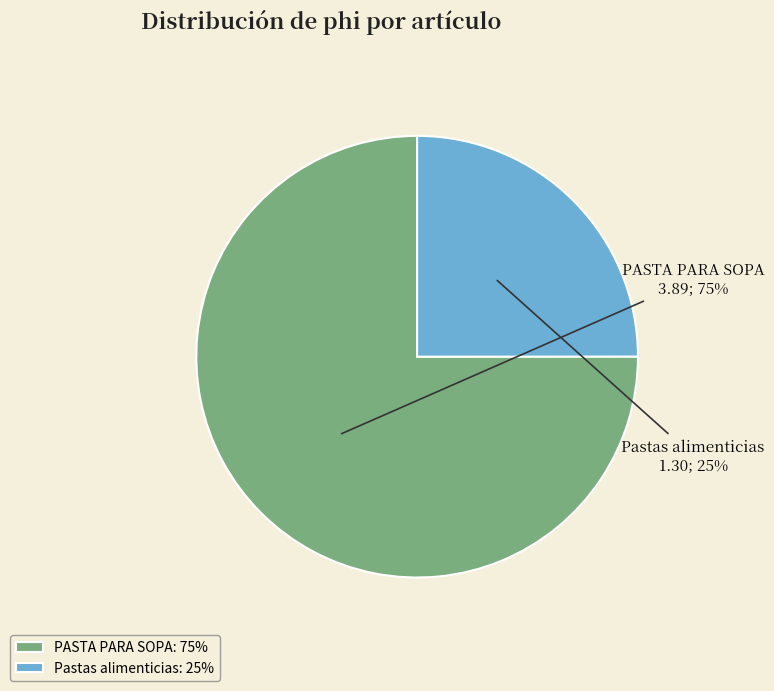

What is the majority slice?

PASTA PARA SOPA